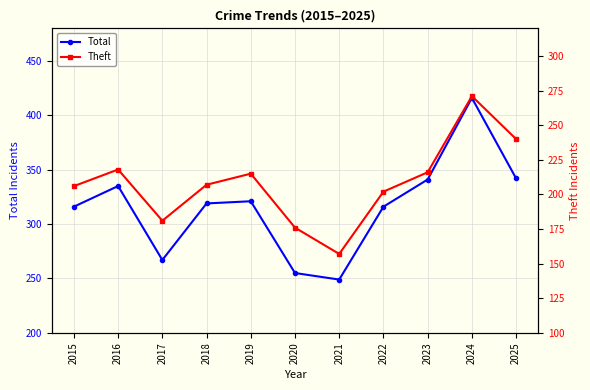

How many categories are shown in the chart?

11